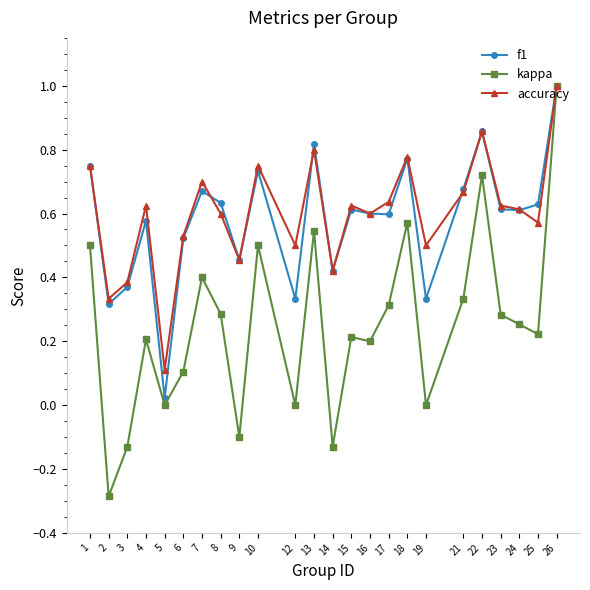

The accuracy series shows 1.0 at 21. True or false?

False